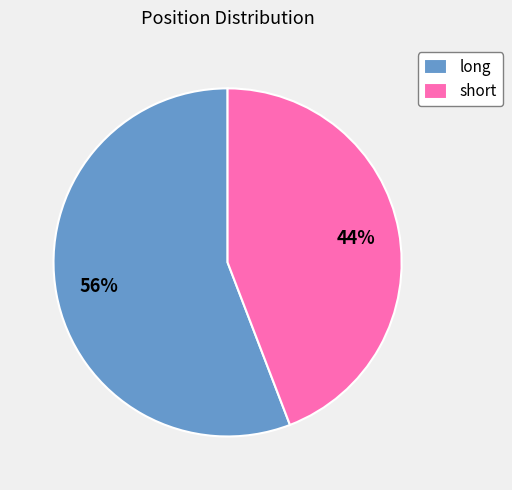

Do short and long together represent more than half of the pie?

Yes